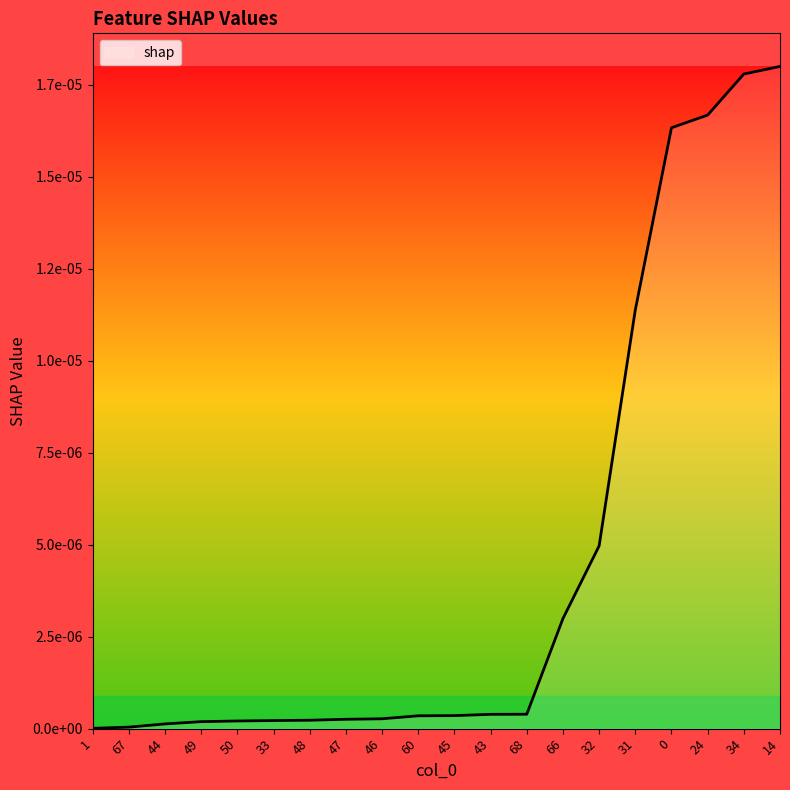

At which category does the chart reach its peak across all series?

14